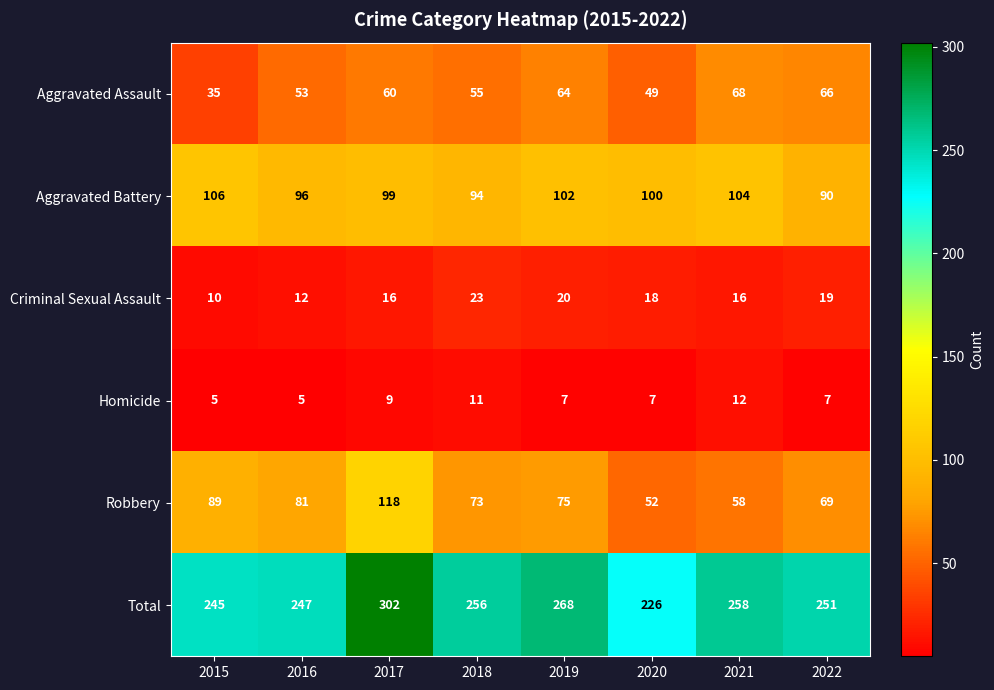

The Total series shows 268 at 2019. True or false?

True